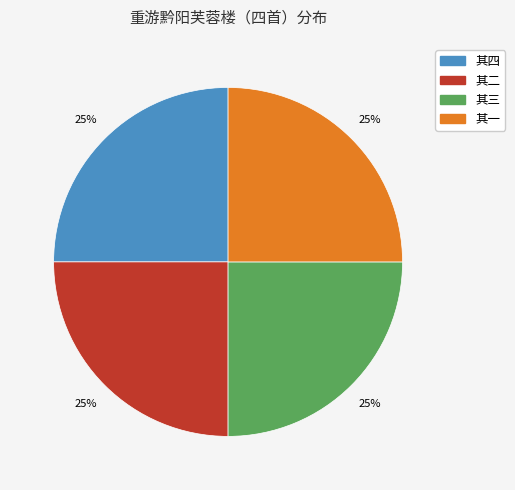

How many segments does this pie chart have?

4